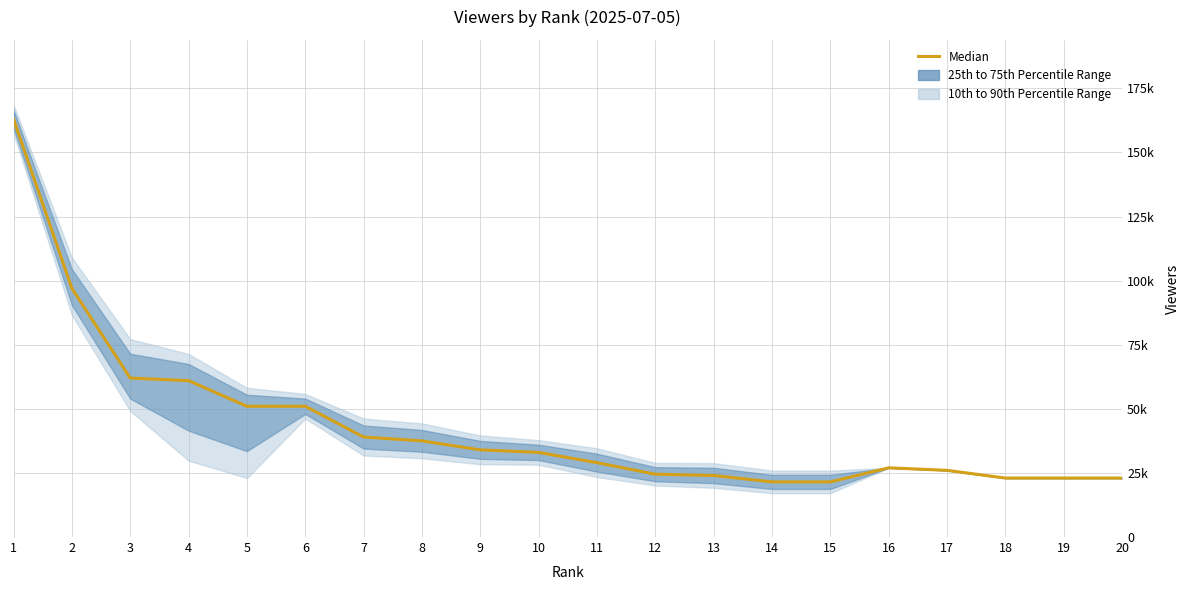

What is the greatest value displayed?

163000